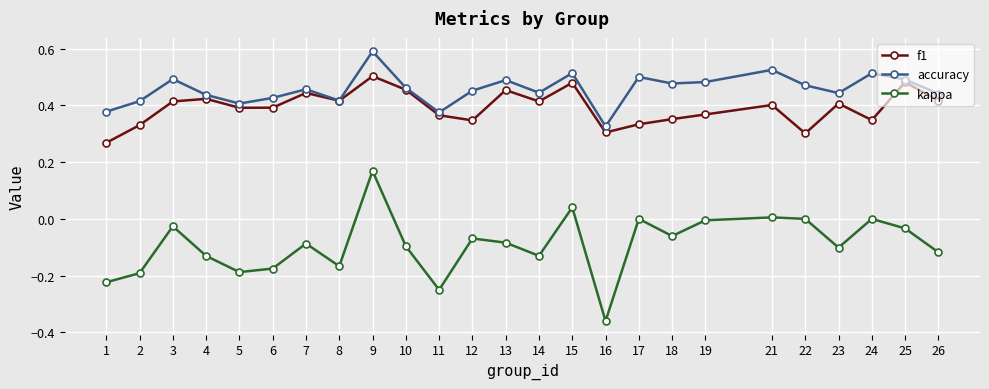

The accuracy series shows 0.3 at 19. True or false?

False